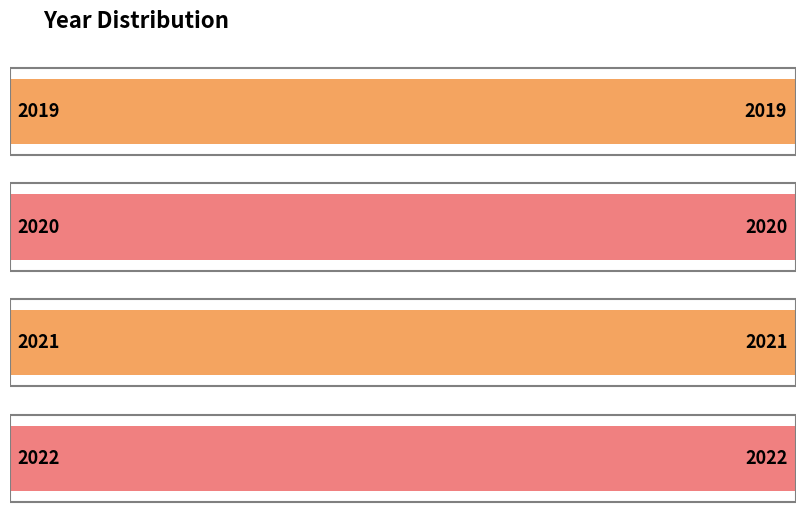

List the labels in order of value, largest first.

2022, 2021, 2020, 2019